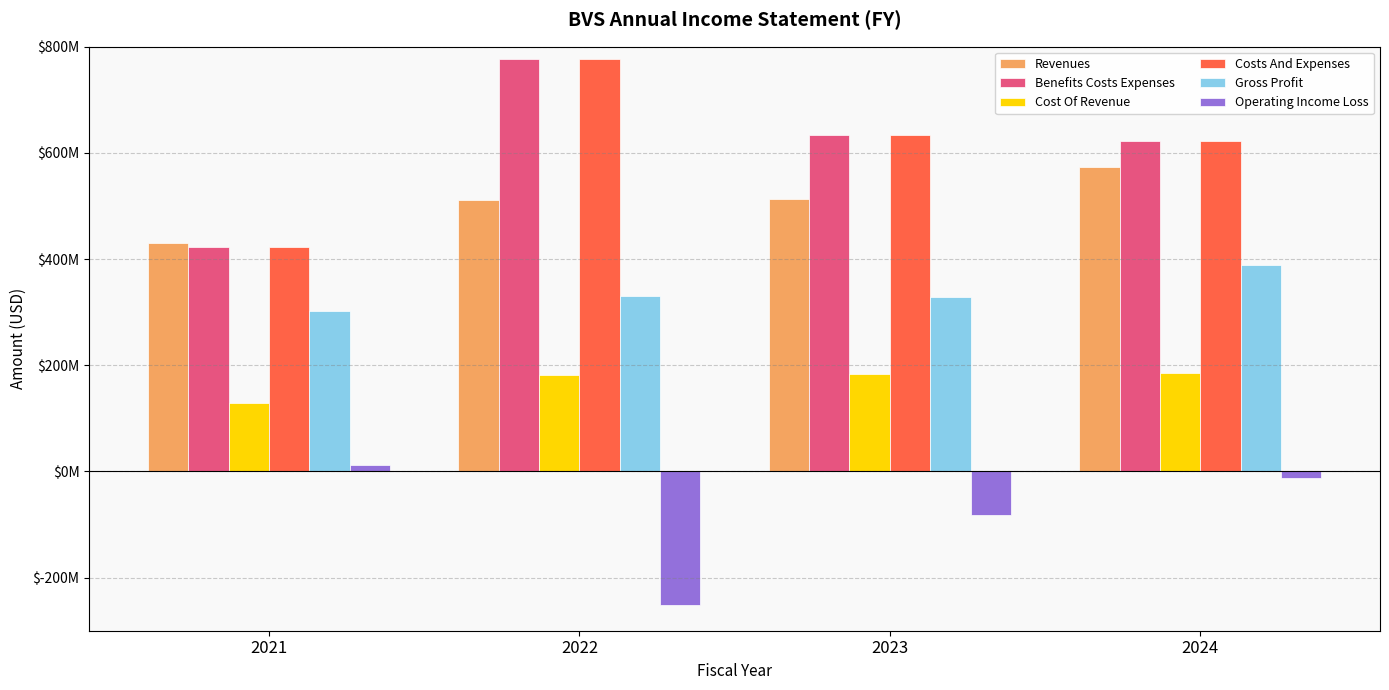

Does the chart contain any negative values?

Yes